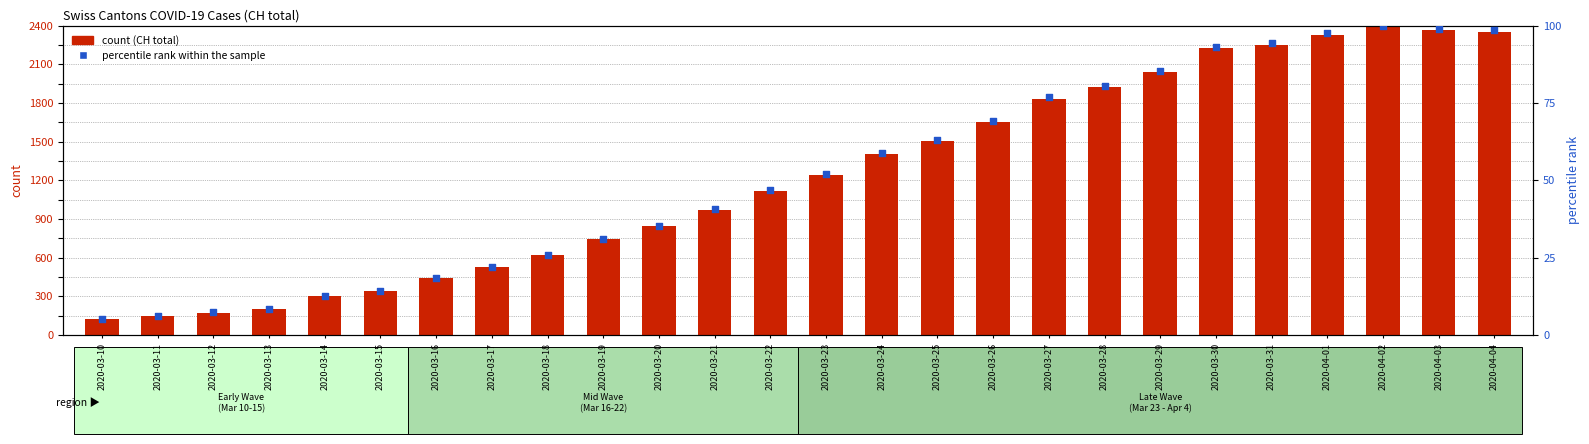

At how many categories does at least one series exceed 98?

26